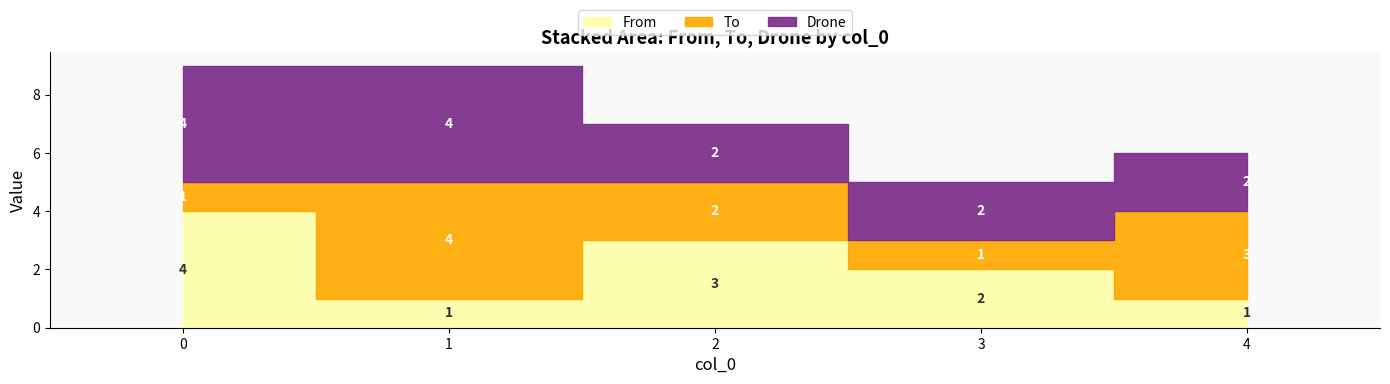

What is the lowest value of the Drone series?

2